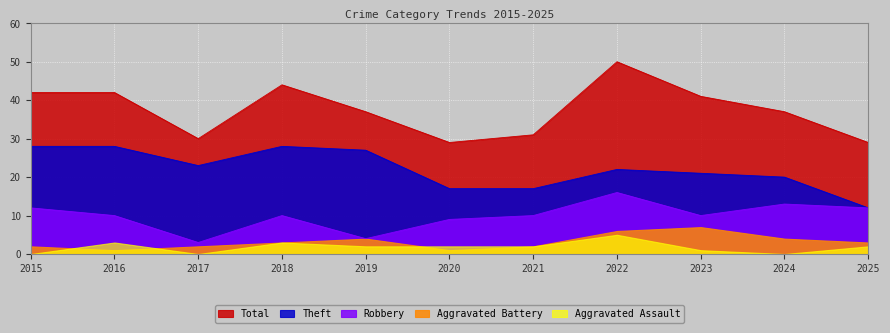

At which category does Theft reach its first local peak?

2018